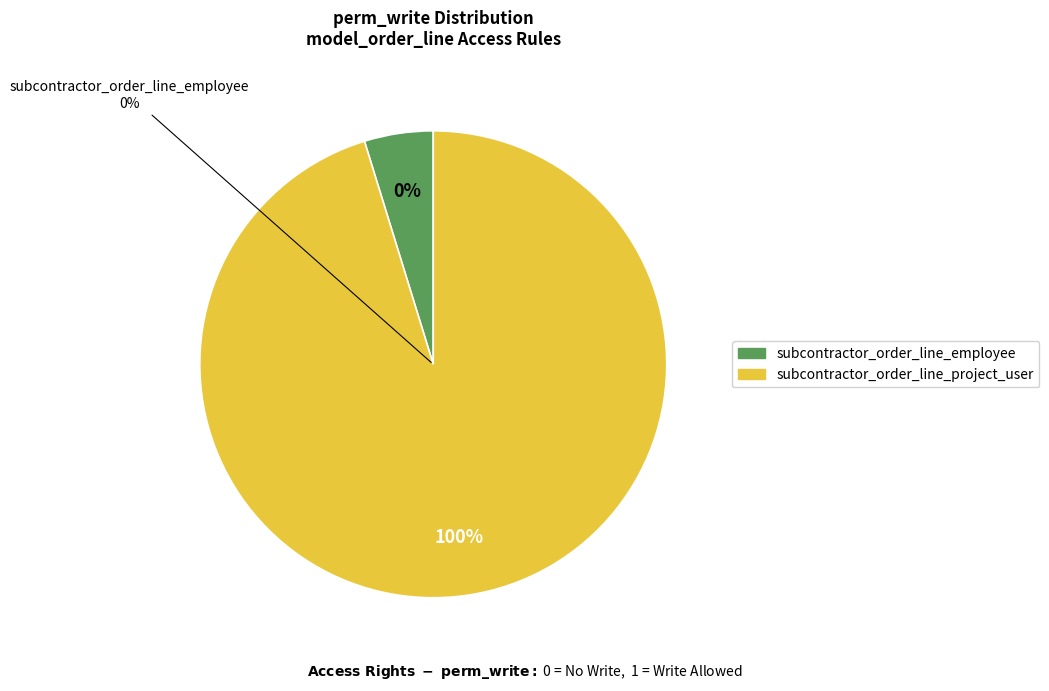

Which slice is the largest?

subcontractor_order_line_project_user